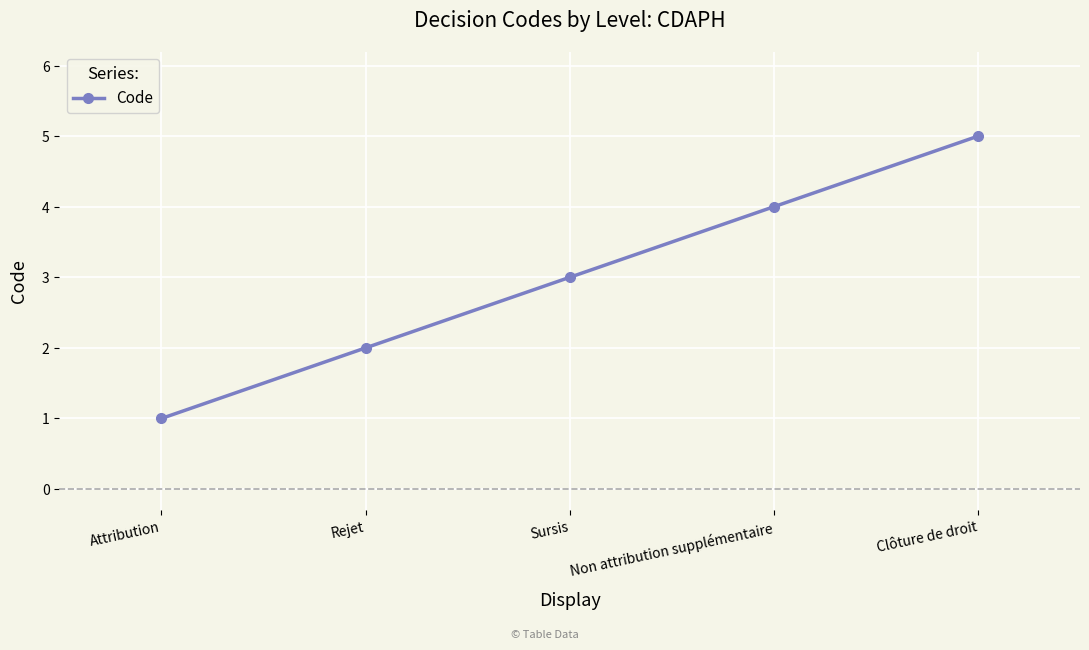

True or false: the data shows 2 at Non attribution supplémentaire.

False